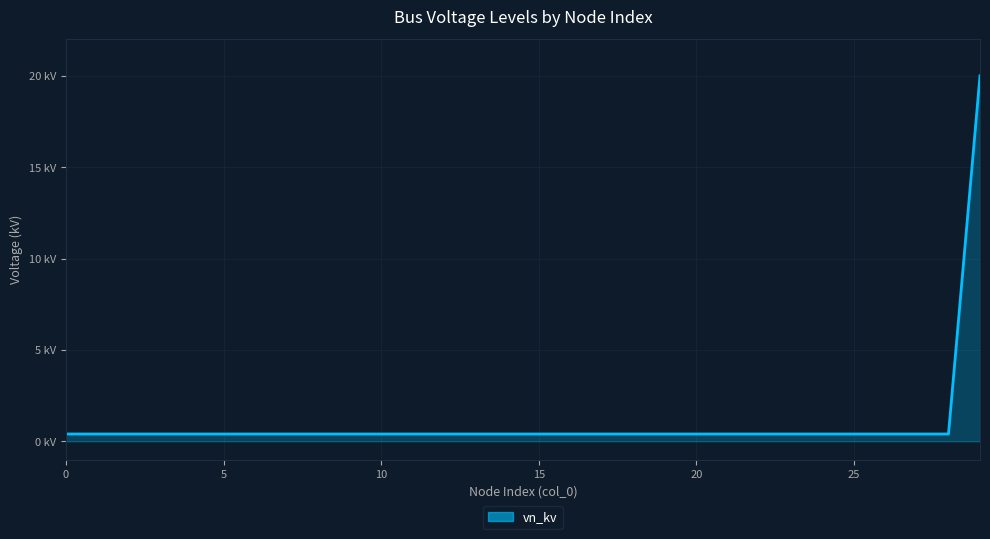

Does the chart display data point markers on the line(s)?

No